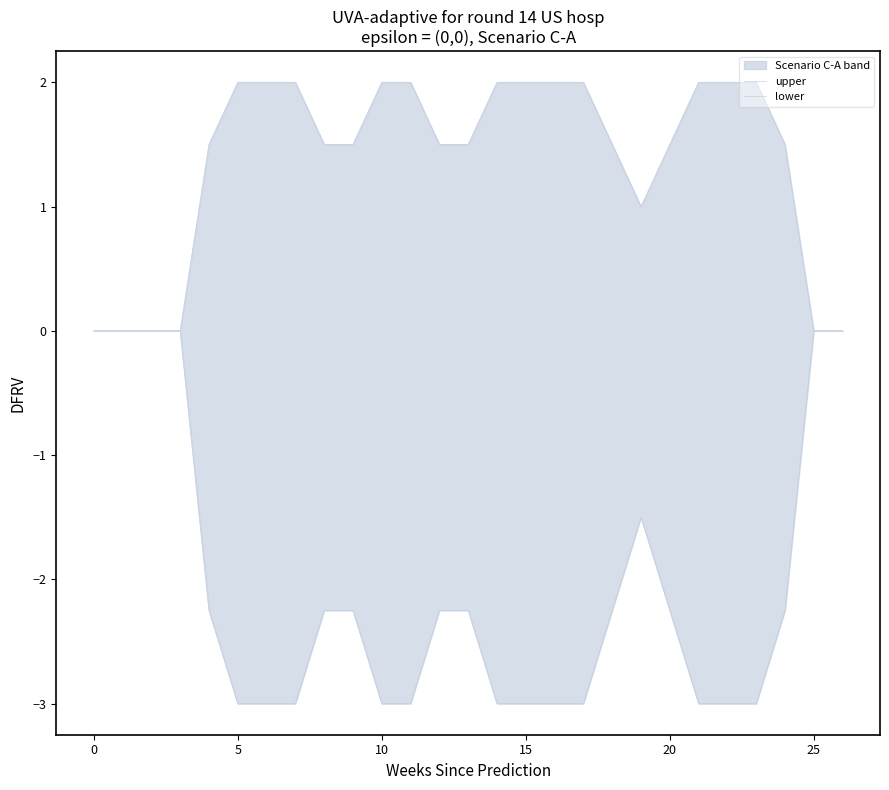

True or false: lower has a value of -2.2 at 8.

True